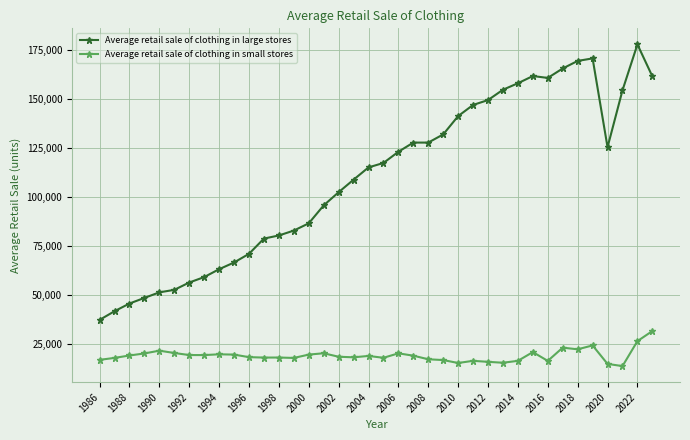

What is the minimum value for Average retail sale of clothing in small stores?

13728.2